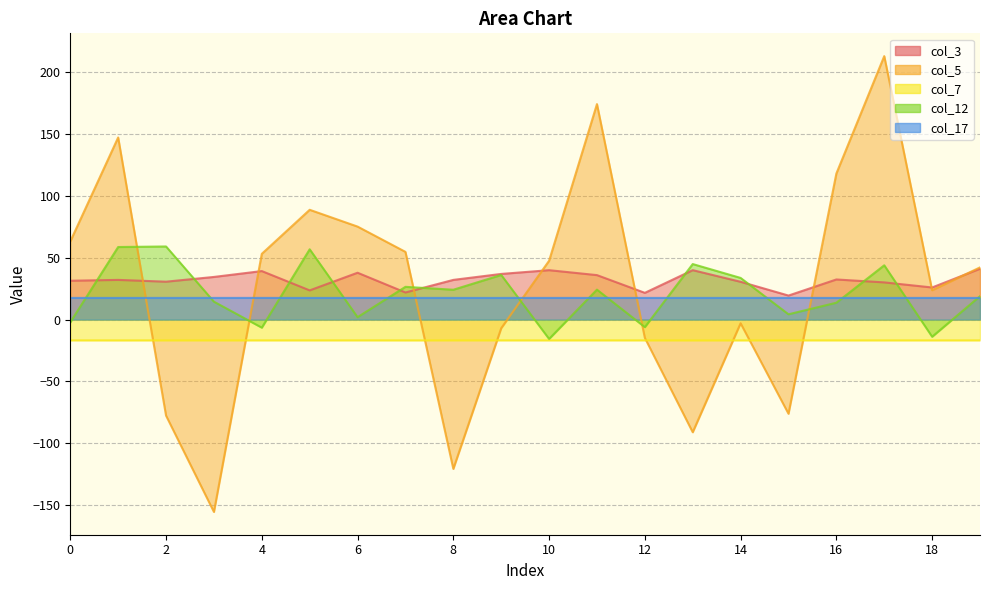

Reading left to right, what are all the values shown in this chart?

col_3: 0=31.4	1=32.1	2=30.7	3=34.5	4=39.2	5=23.6	6=37.9	7=21.9	8=32.1	9=36.9	10=39.9	11=36.0	12=21.6	13=40.0	14=30.6	15=19.4	16=32.4	17=30.1	18=26.0	19=41.1
col_5: 0=63.2	1=147.3	2=-77.6	3=-155.5	4=53.2	5=88.8	6=75.2	7=54.7	8=-120.7	9=-7.0	10=47.6	11=174.2	12=-14.8	13=-91.1	14=-3.0	15=-76.1	16=118.1	17=213.0	18=23.7	19=42.2
col_7: 0=-16.8	1=-16.8	2=-16.8	3=-16.8	4=-16.8	5=-16.8	6=-16.8	7=-16.8	8=-16.8	9=-16.8	10=-16.8	11=-16.8	12=-16.8	13=-16.8	14=-16.8	15=-16.8	16=-16.8	17=-16.8	18=-16.8	19=-16.8
col_12: 0=-2.2	1=58.7	2=59.1	3=14.5	4=-6.5	5=56.8	6=1.9	7=26.5	8=24.1	9=36.1	10=-15.6	11=24.2	12=-6.1	13=44.9	14=33.7	15=4.3	16=13.6	17=43.9	18=-13.9	19=18.9
col_17: 0=17.5	1=17.5	2=17.5	3=17.5	4=17.5	5=17.5	6=17.5	7=17.5	8=17.5	9=17.5	10=17.5	11=17.5	12=17.5	13=17.5	14=17.5	15=17.5	16=17.5	17=17.5	18=17.5	19=17.5